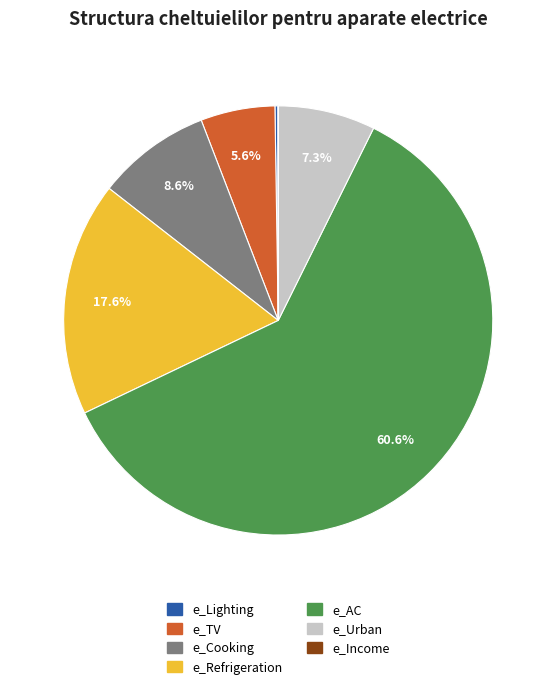

Do e_AC and e_Refrigeration together represent more than half of the pie?

Yes